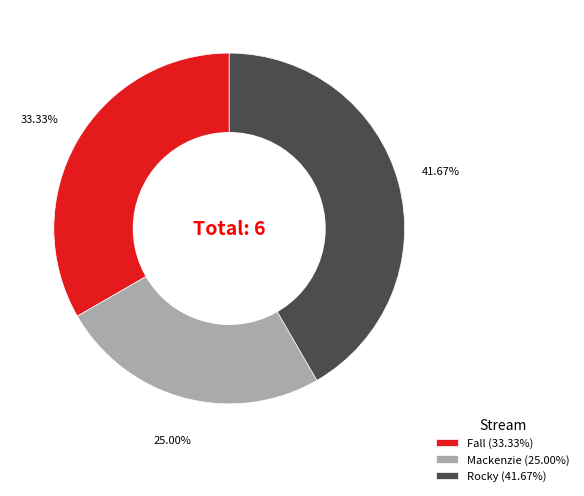

What is the ratio of the value at Rocky (41.67%) to the value at Mackenzie (25.00%)?

1.7